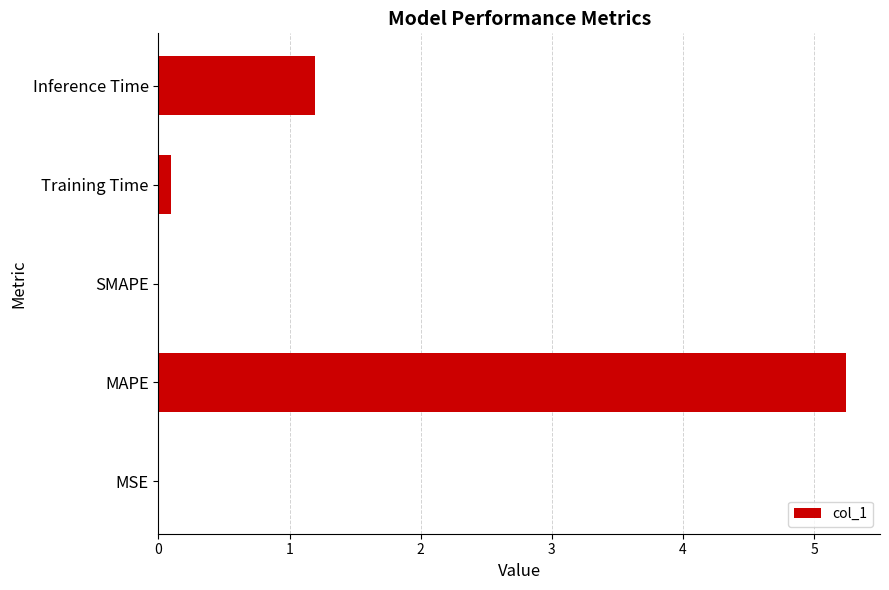

The value at MSE is 0.0. True or false?

True